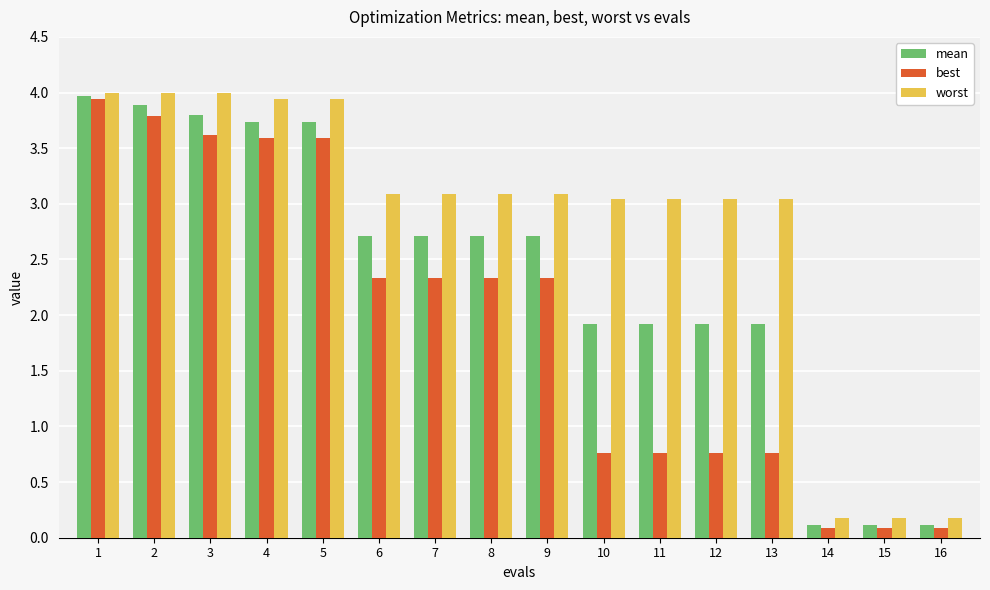

What is the total value across all series at 3?

11.4